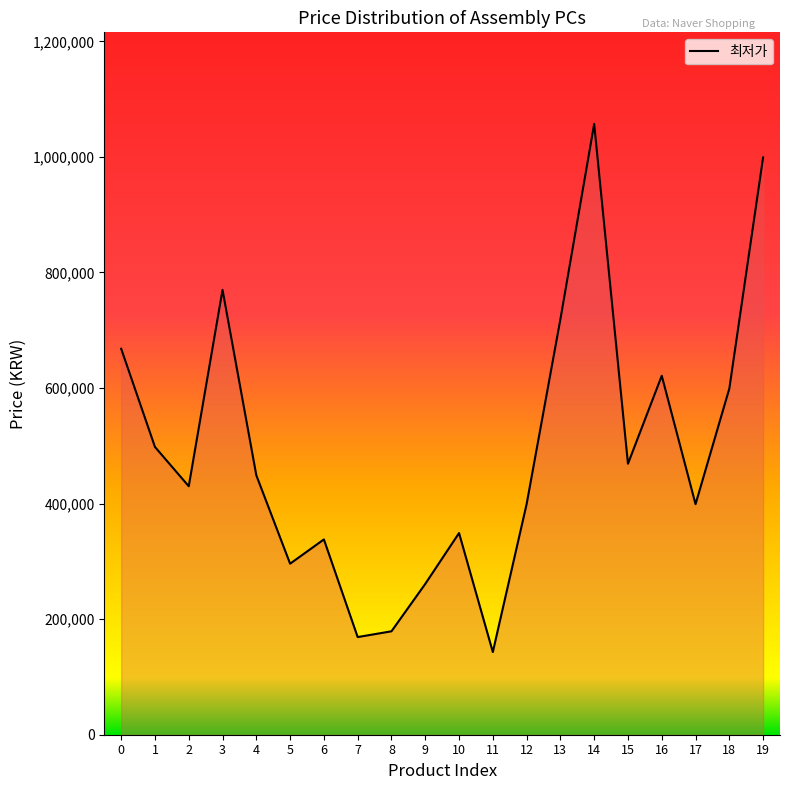

Count the number of categories in the chart.

20